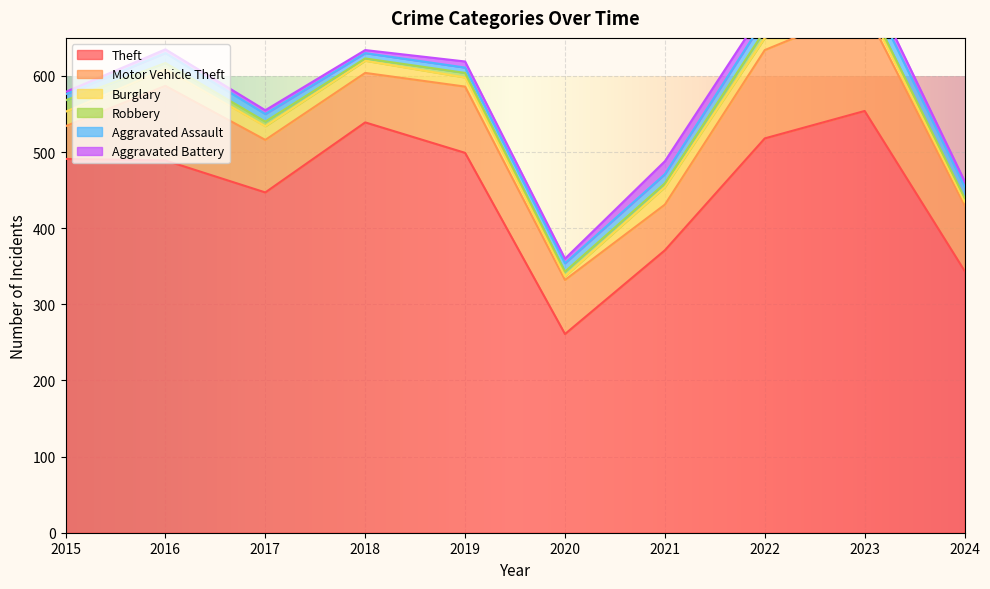

What is the value of the Aggravated Assault point at the 3rd from the left?

10